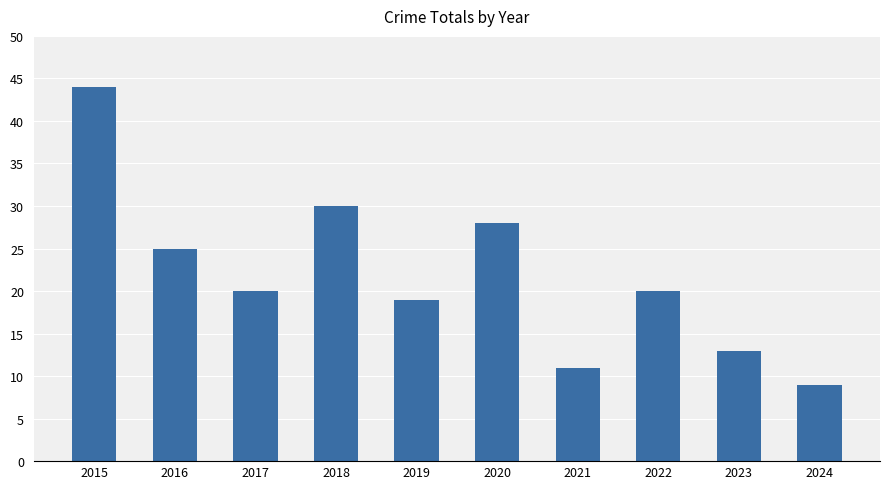

What is the change in value from 2015 to 2022?

-24